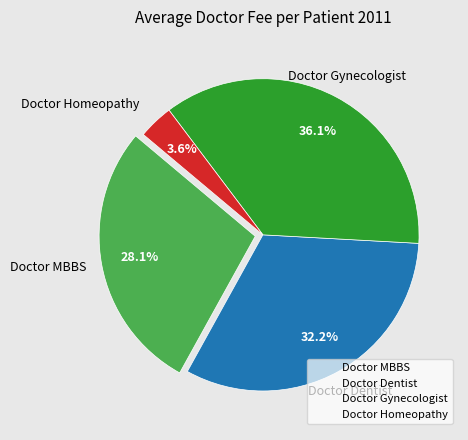

Is there any slice that represents more than half of the pie?

No